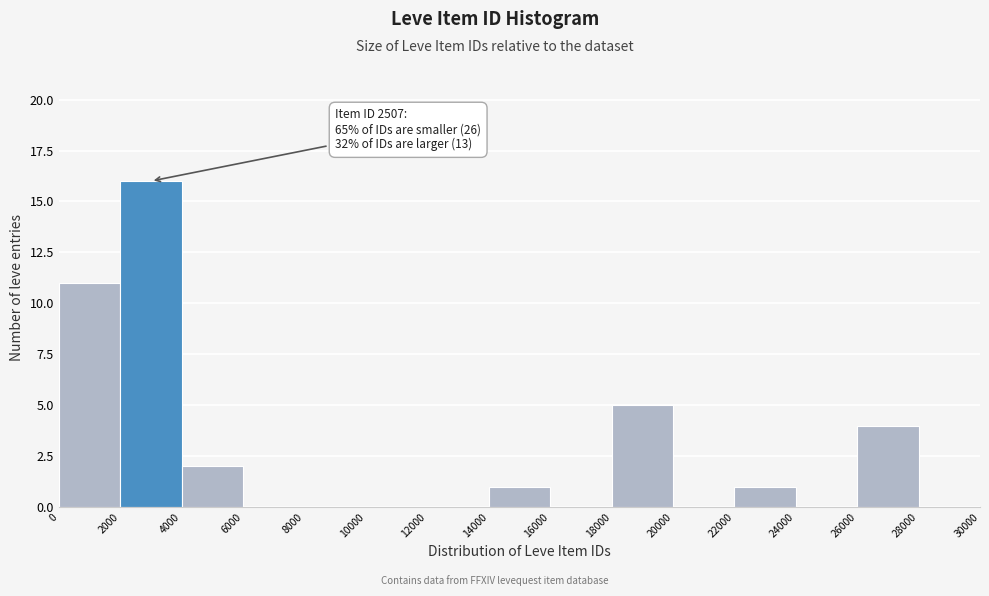

Over which range of the x-axis is the bar tallest?

2000 to 4000